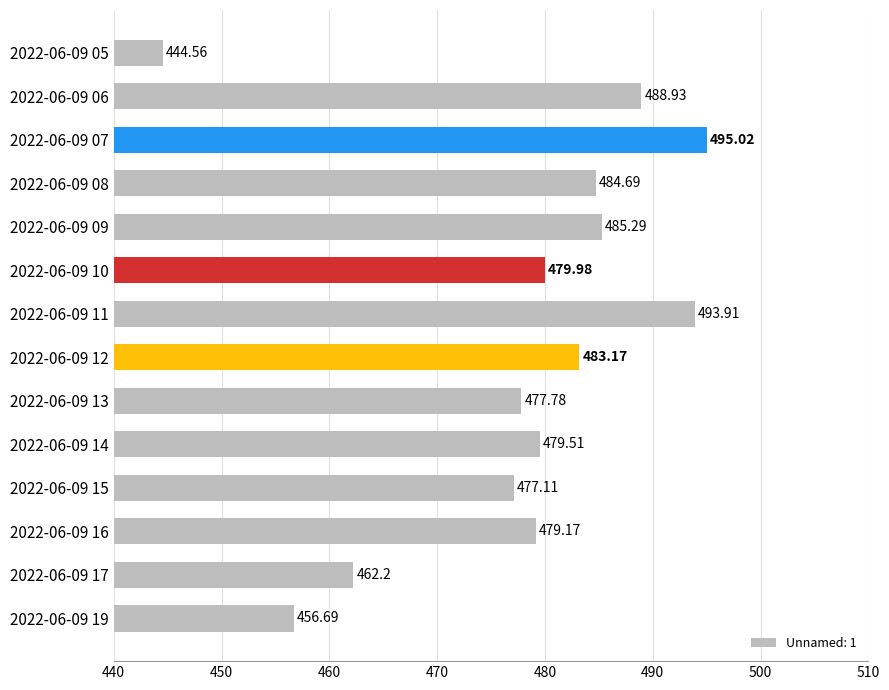

Rank the categories by value from lowest to highest.

2022-06-09 05, 2022-06-09 19, 2022-06-09 17, 2022-06-09 15, 2022-06-09 13, 2022-06-09 16, 2022-06-09 14, 2022-06-09 10, 2022-06-09 12, 2022-06-09 08, 2022-06-09 09, 2022-06-09 06, 2022-06-09 11, 2022-06-09 07